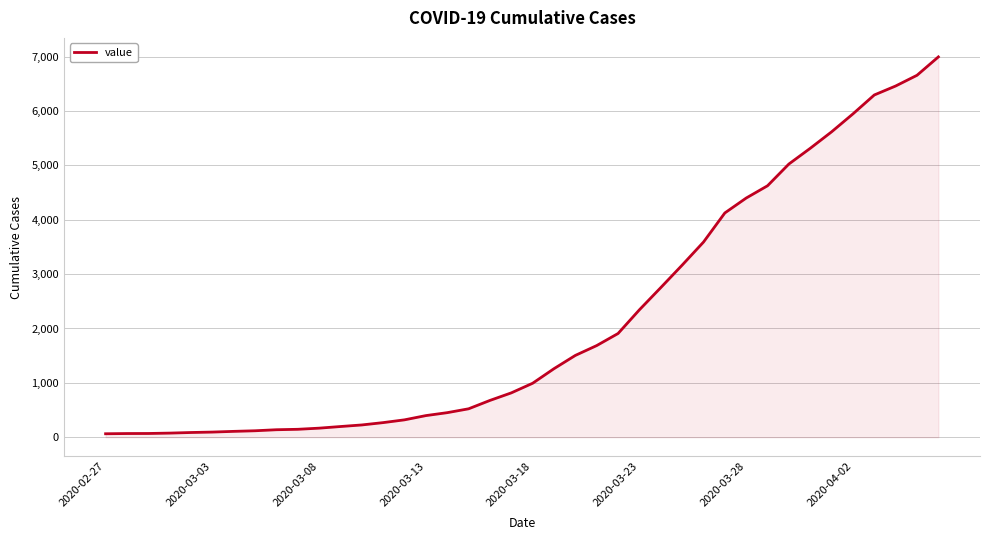

What is the greatest value displayed?

6995